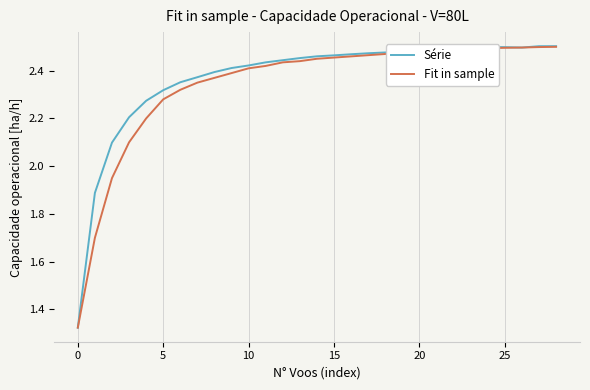

Count the number of data series in this chart.

2